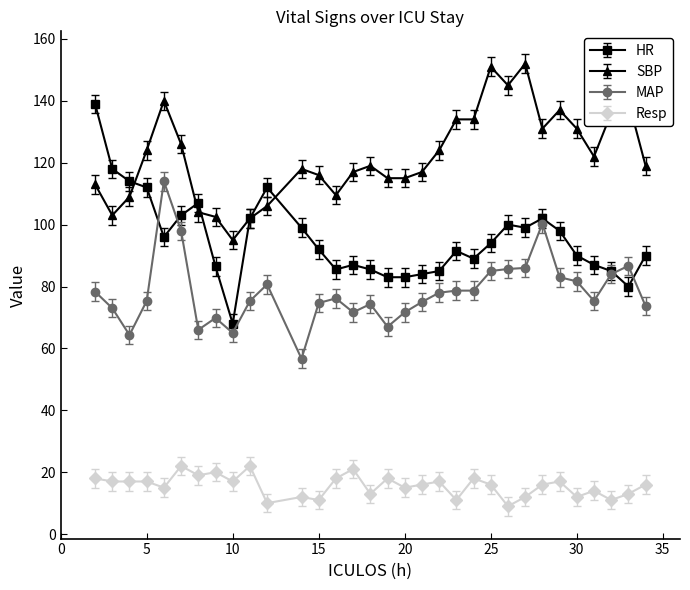

What are all the series names shown in the legend?

HR, SBP, MAP, Resp